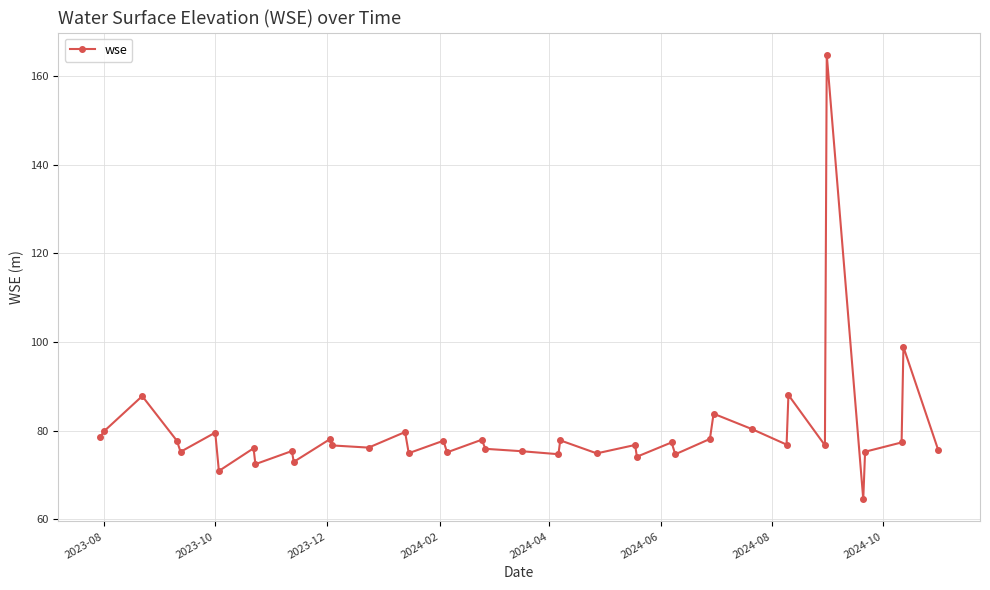

What is the minimum value shown in the chart?

64.5